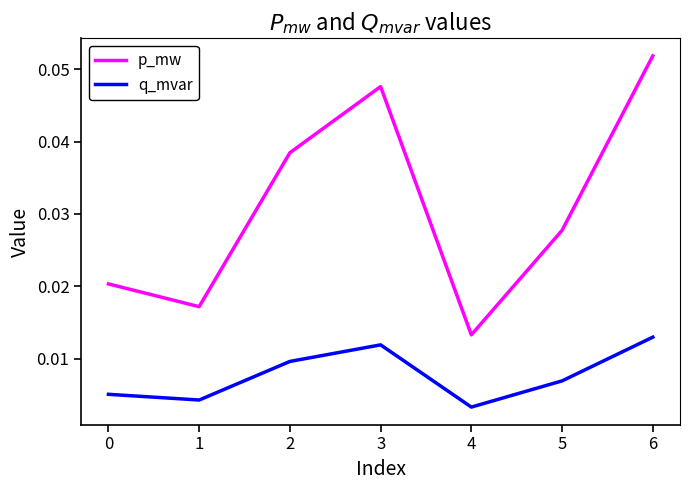

True or false: q_mvar and p_mw cross at least once.

False